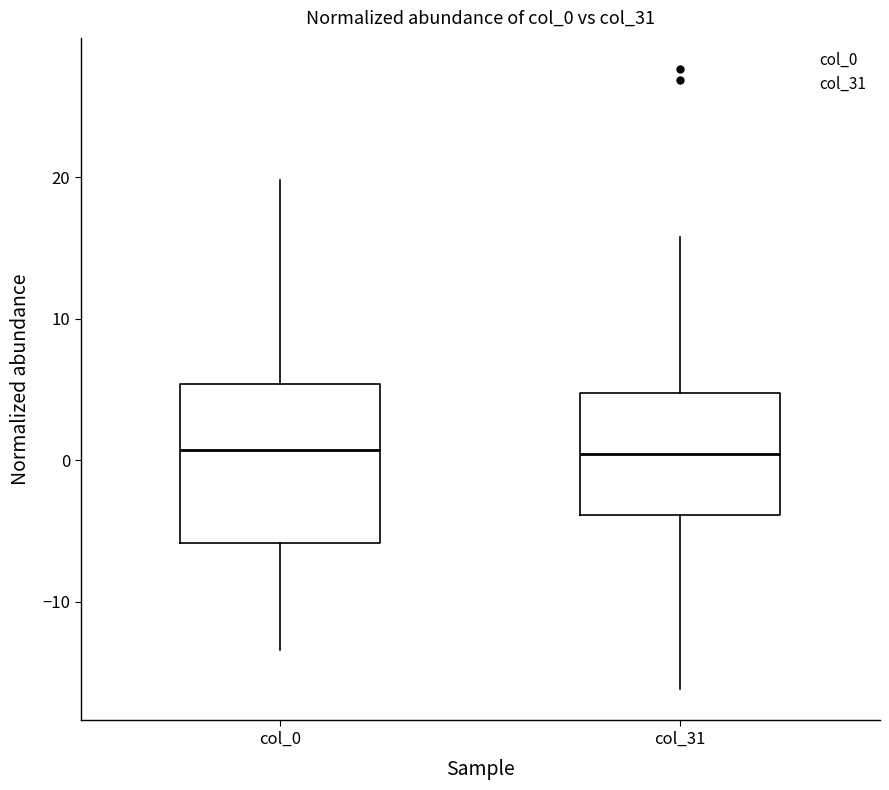

Reading left to right, transcribe this box plot: for each box, give where its median line is, the range the box spans, and where its two whiskers end, as read against the y-axis. The values are not printed on the chart, so give them approximately, as read against the axis.

col_0: median 1, box -6 to 5, whiskers -13 to 20
col_31: median 0, box -4 to 5, whiskers -16 to 16